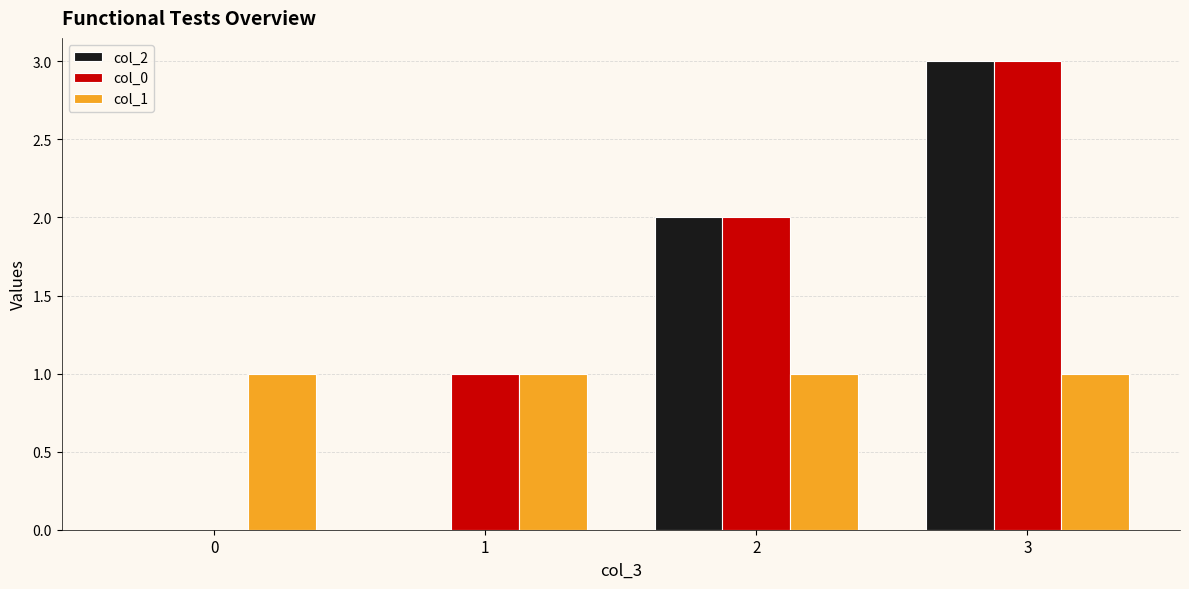

How many groups of bars are there?

4